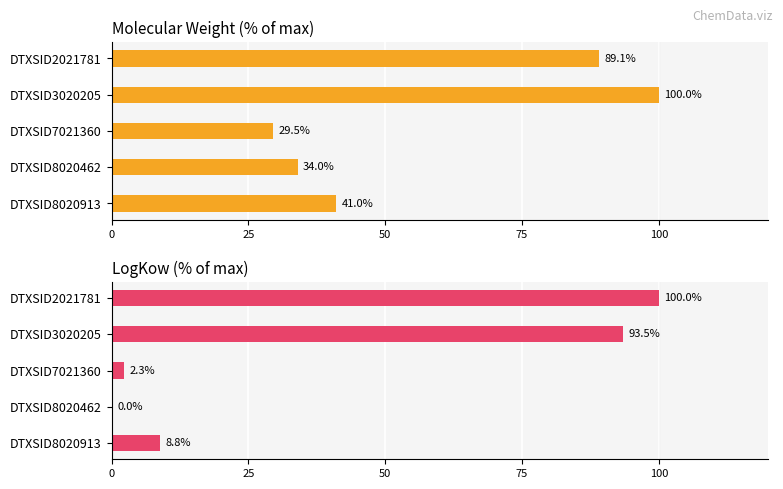

The value of molwt at DTXSID3020205 is 40.3. True or false?

False